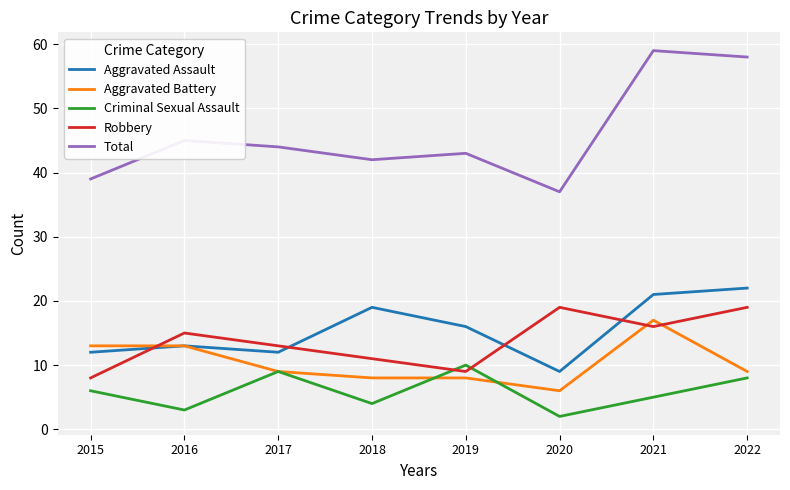

Read the Robbery value at 2021.

16